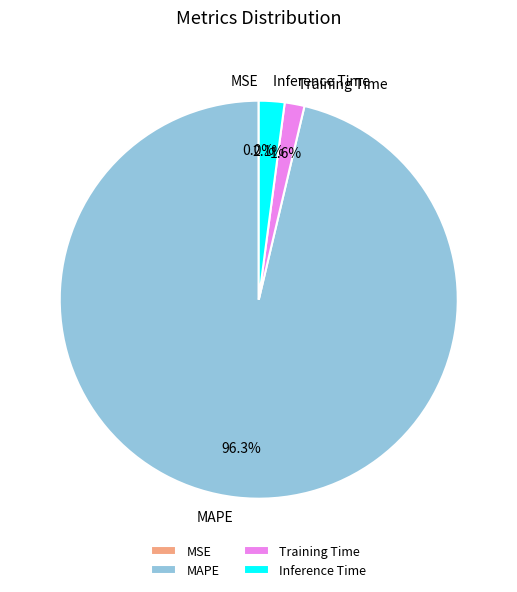

Rank the categories by value from lowest to highest.

MSE, Training Time, Inference Time, MAPE